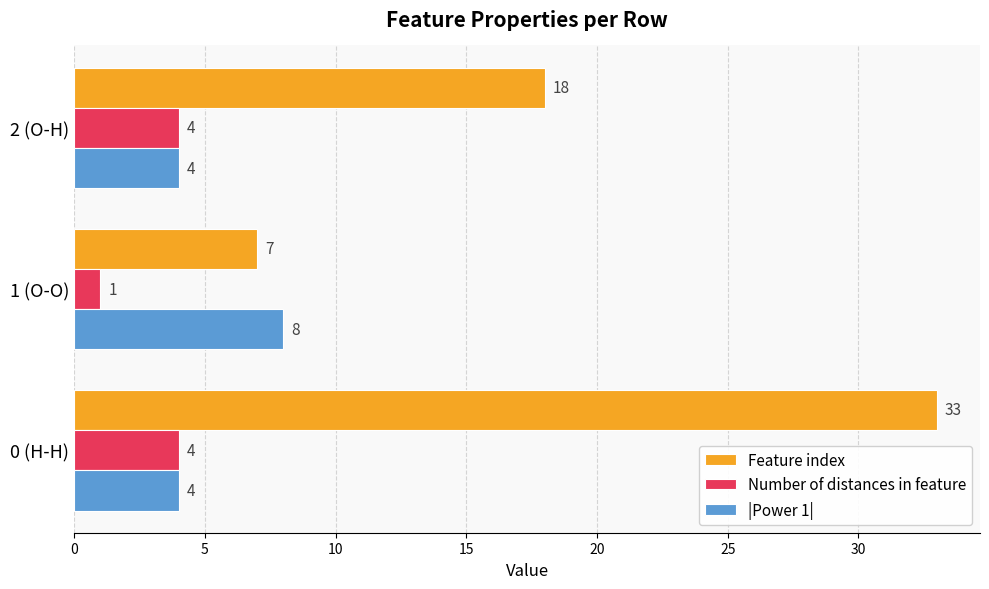

At which label is Feature index closest to 20?

2 (O-H)